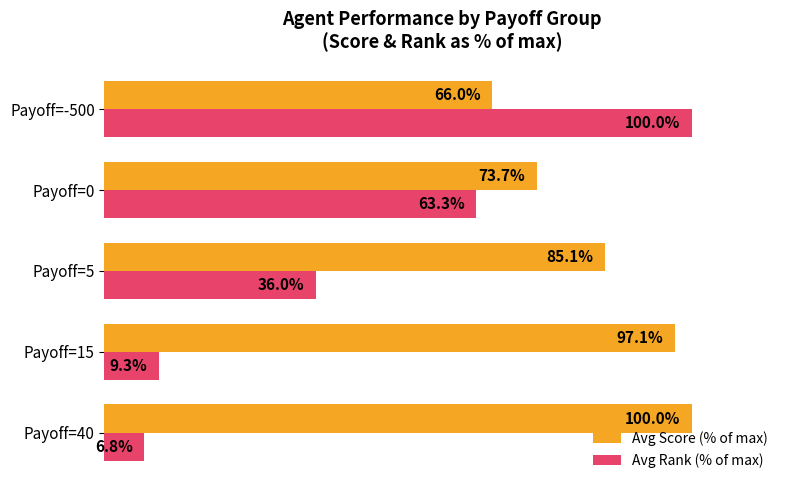

List the series in order of their overall mean, highest first.

Avg Score (% of max), Avg Rank (% of max)